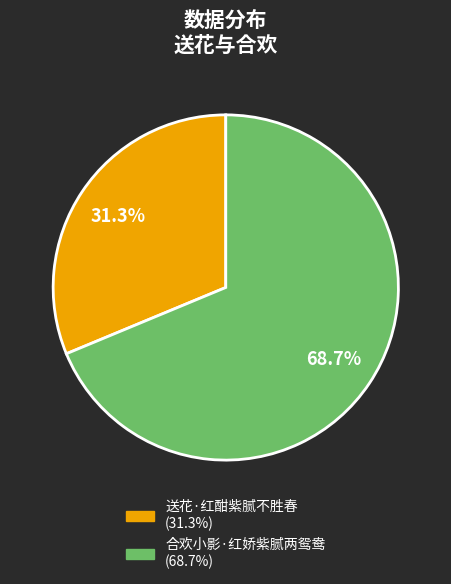

What is the largest slice in the pie chart?

合欢小影·红娇紫腻两鸳鸯